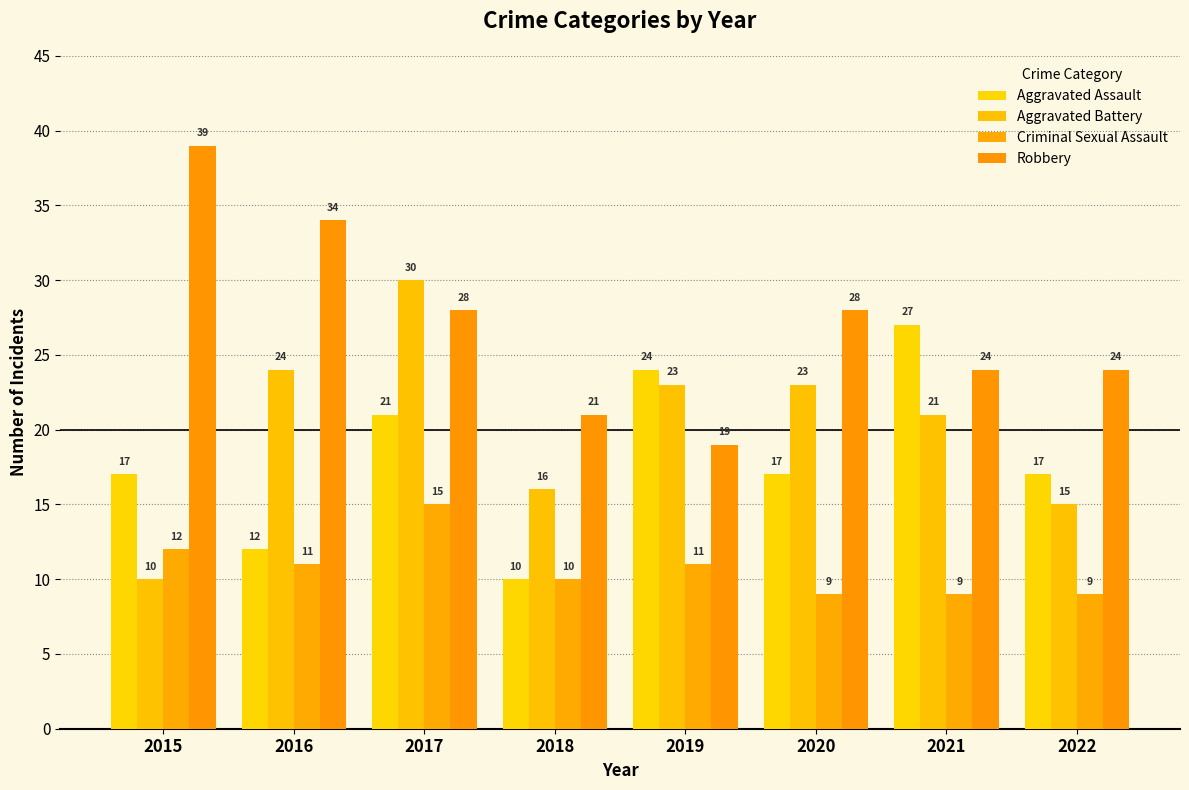

Is it true that Aggravated Battery equals 14 at 2019?

False